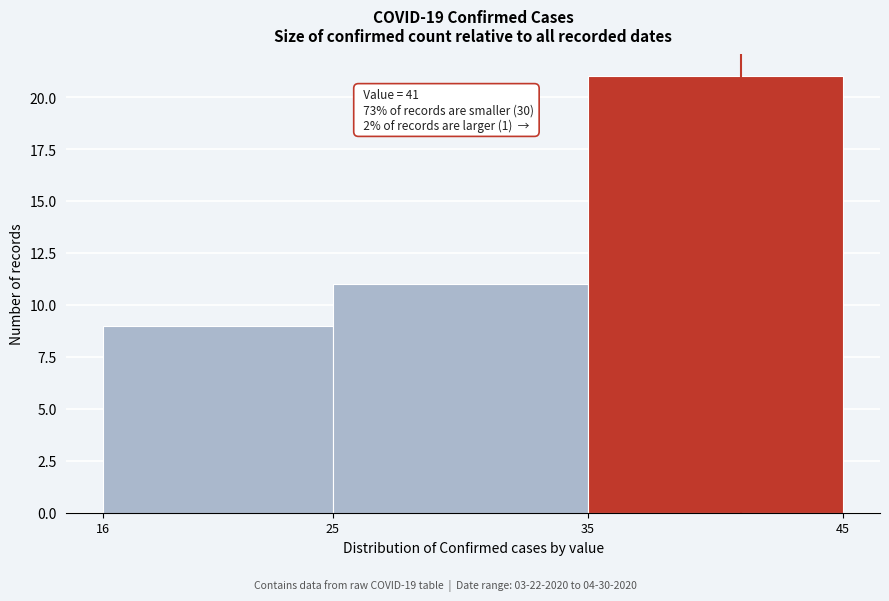

Which range on the x-axis has the tallest bar?

35 to 45